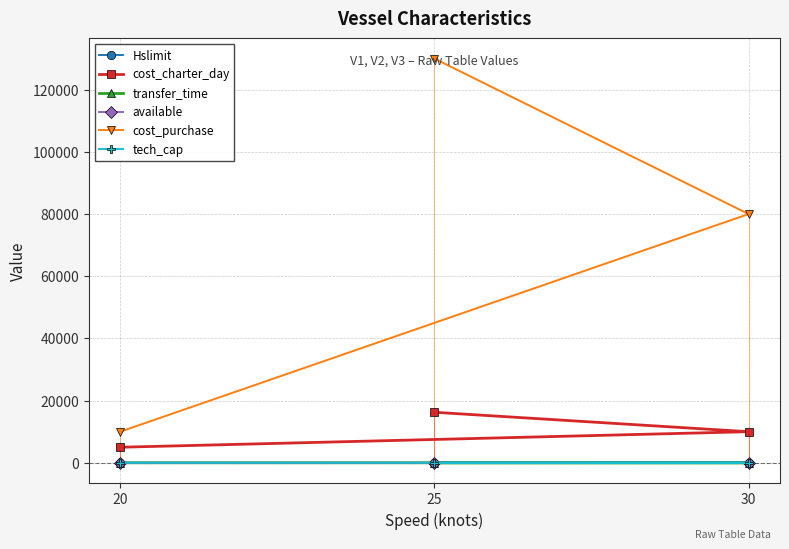

At which label is transfer_time closest to 0?

20